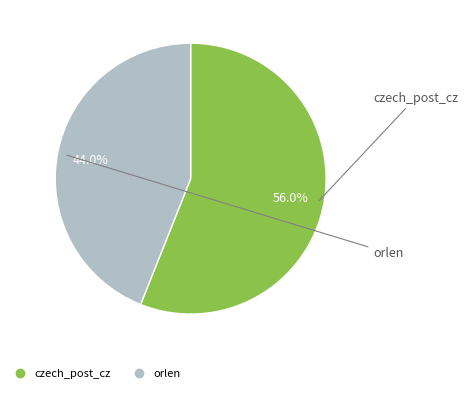

Which category accounts for the majority?

czech_post_cz